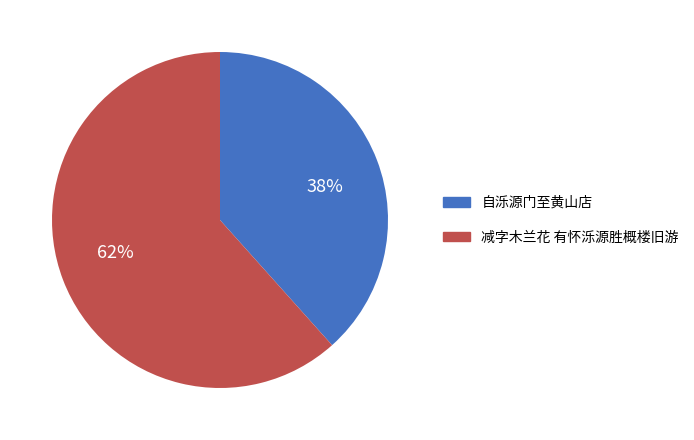

How many segments does this pie chart have?

2